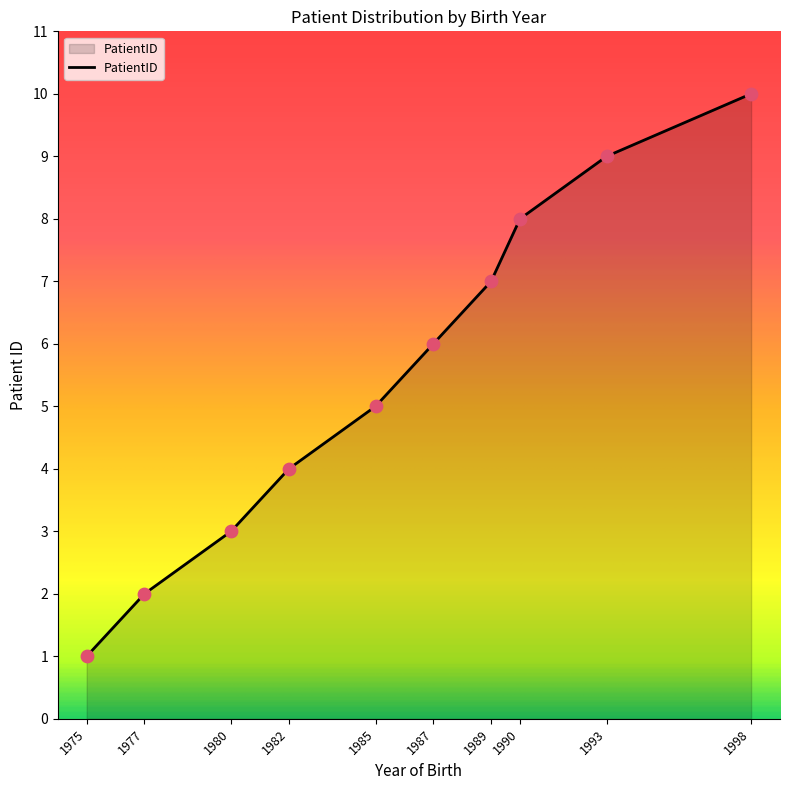

Approximately how many times larger is the value at 1998 compared to 1993?

1.1